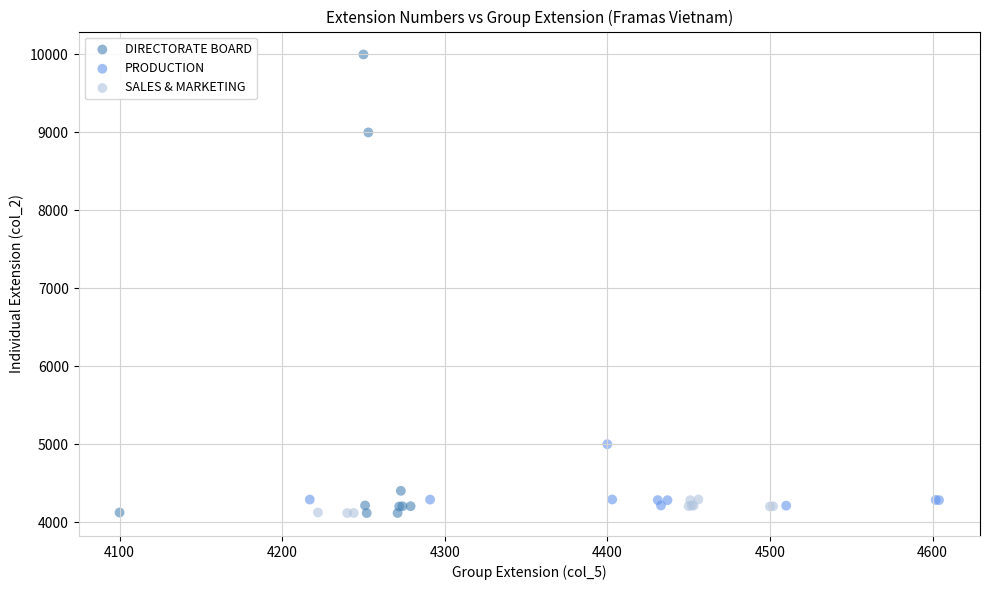

Which series has the widest spread of Y values?

DIRECTORATE BOARD